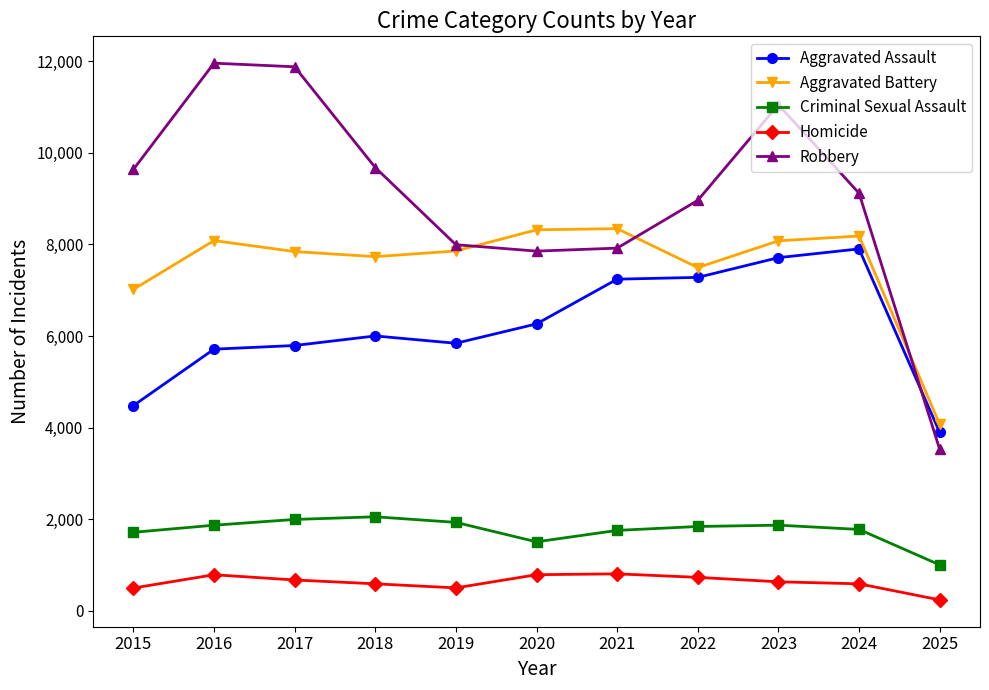

True or false: Aggravated Battery and Criminal Sexual Assault intersect in this chart.

False